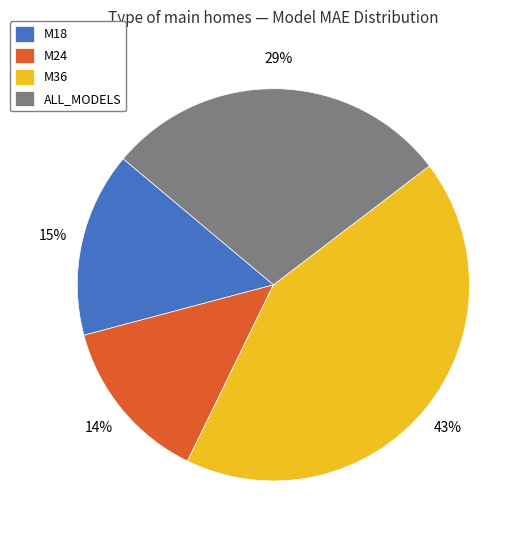

Is there a majority slice in this chart?

No